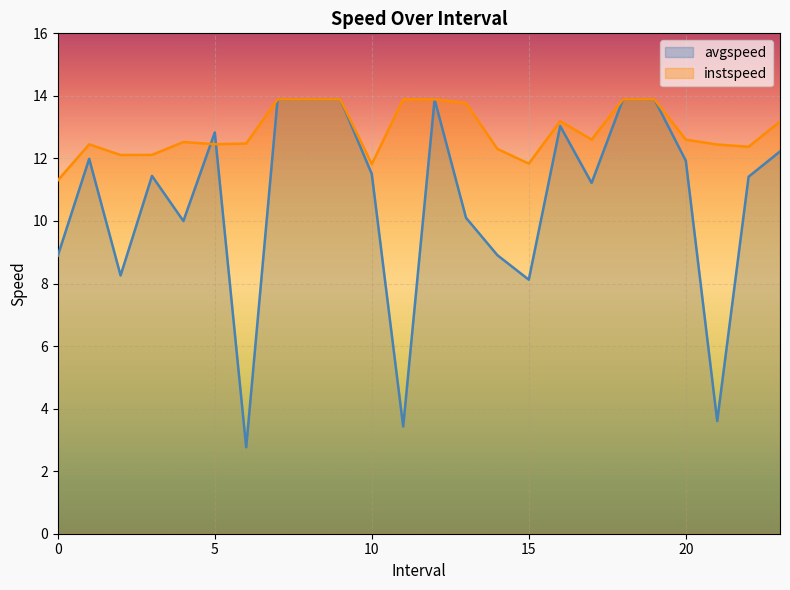

Which series changed the most between 10.0 and 22.0?

instspeed